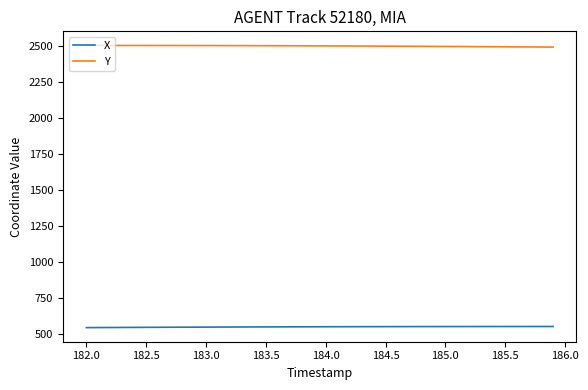

What is the greatest value displayed?

2505.2